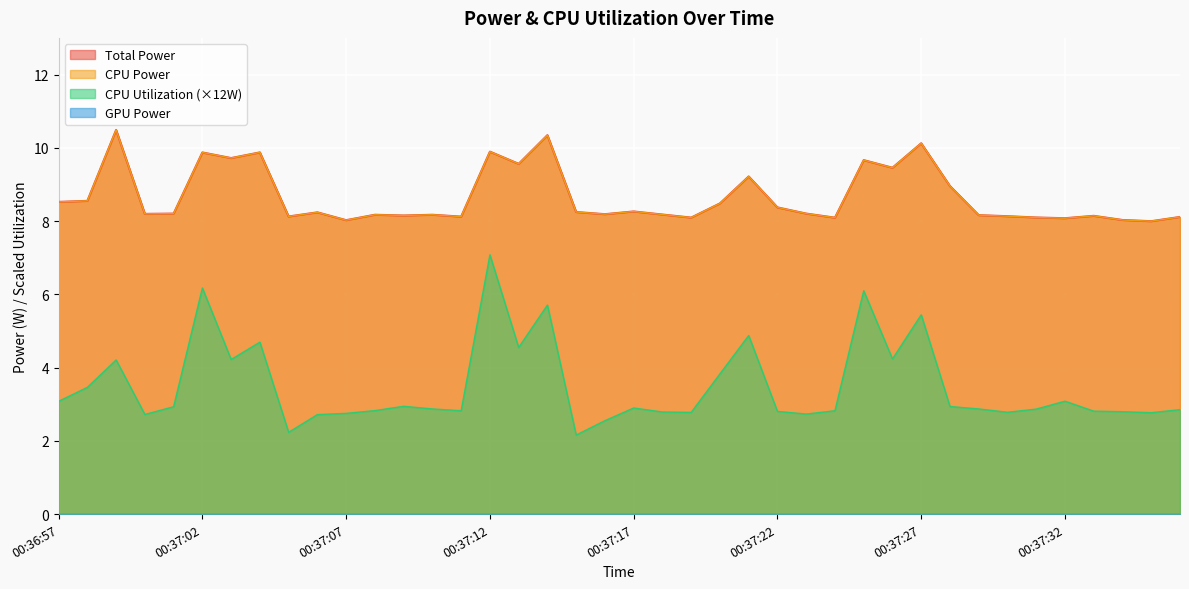

What is the sum of the CPU Power values at 00:37:14 and 00:37:33?

18.5